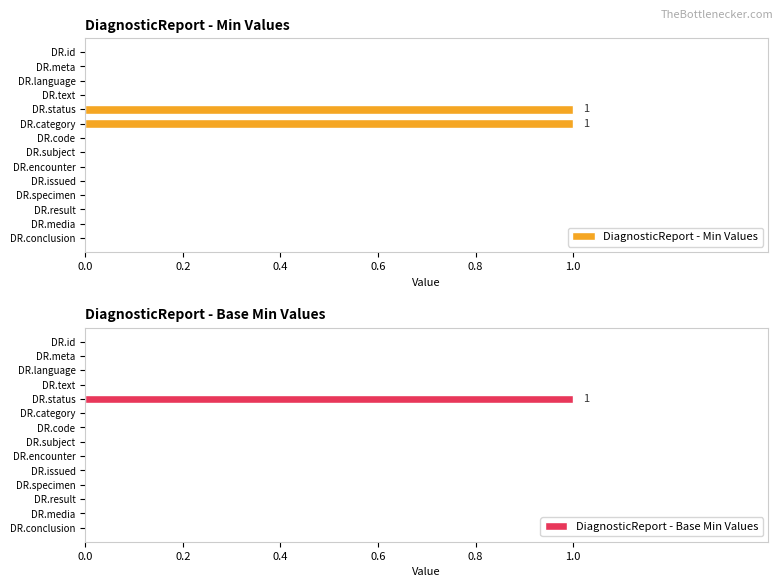

What are all the series names shown in the legend?

DiagnosticReport - Min Values, DiagnosticReport - Base Min Values